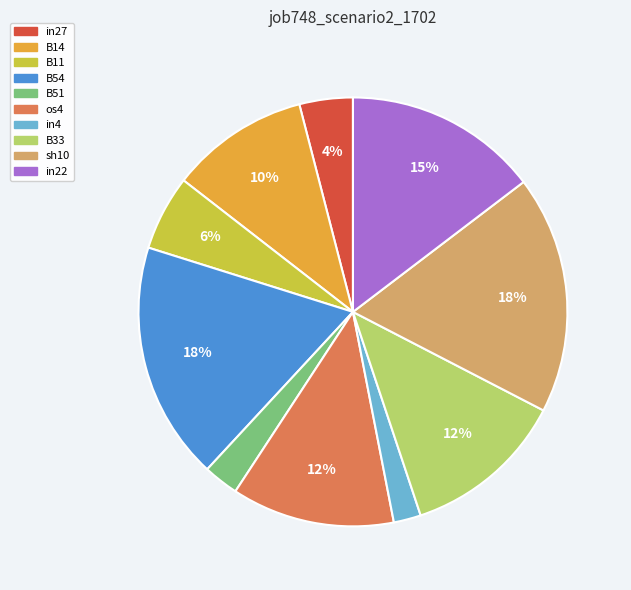

To the nearest percent, what is the average slice percentage?

10%